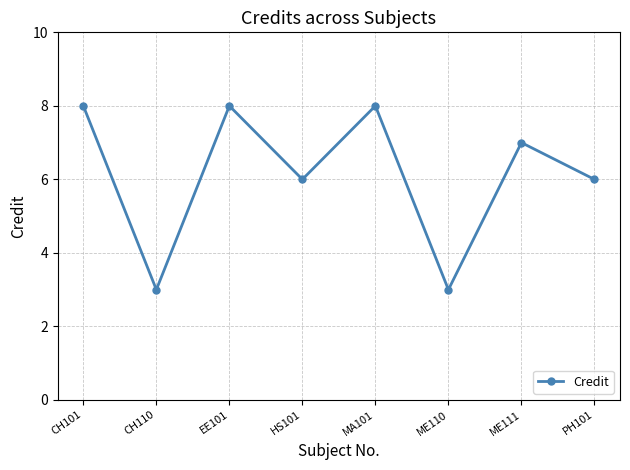

What is the sum of all values?

49